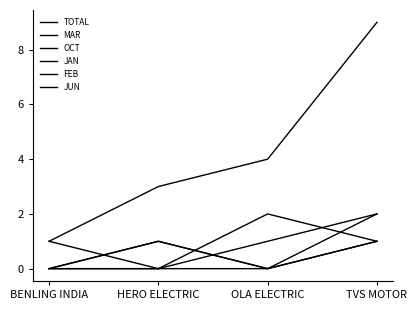

Which series has the largest range (max minus min)?

TOTAL